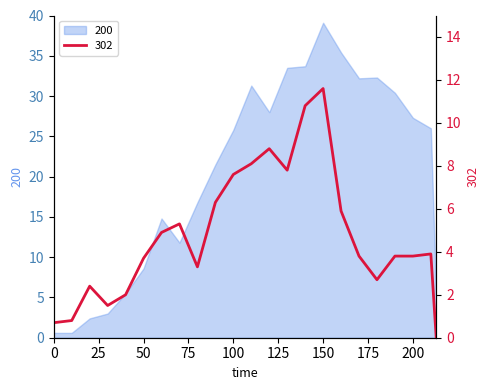

How many positive values are there?

22